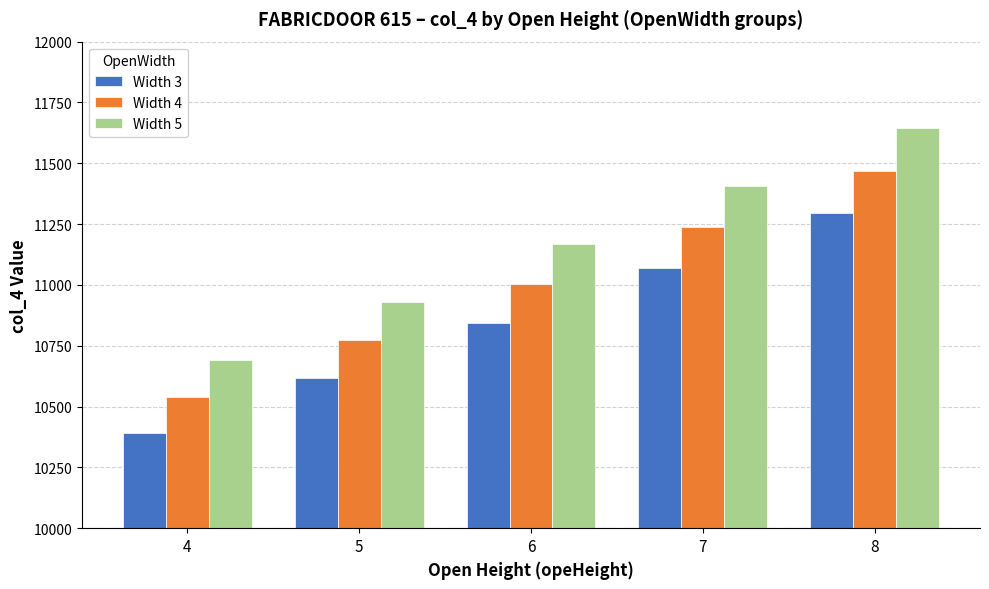

What is the maximum value for Width 5?

11643.8